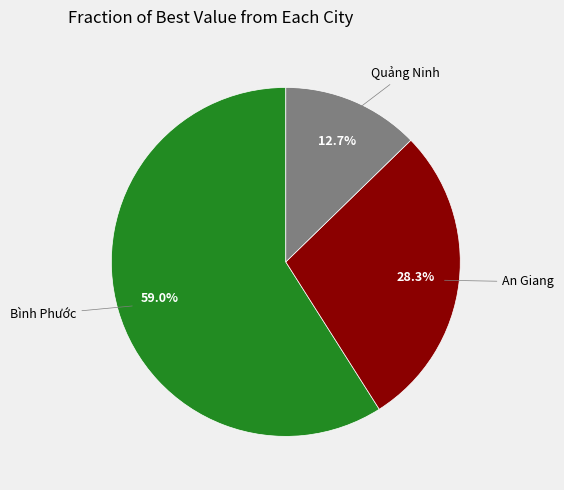

Is there a majority slice in this chart?

Yes